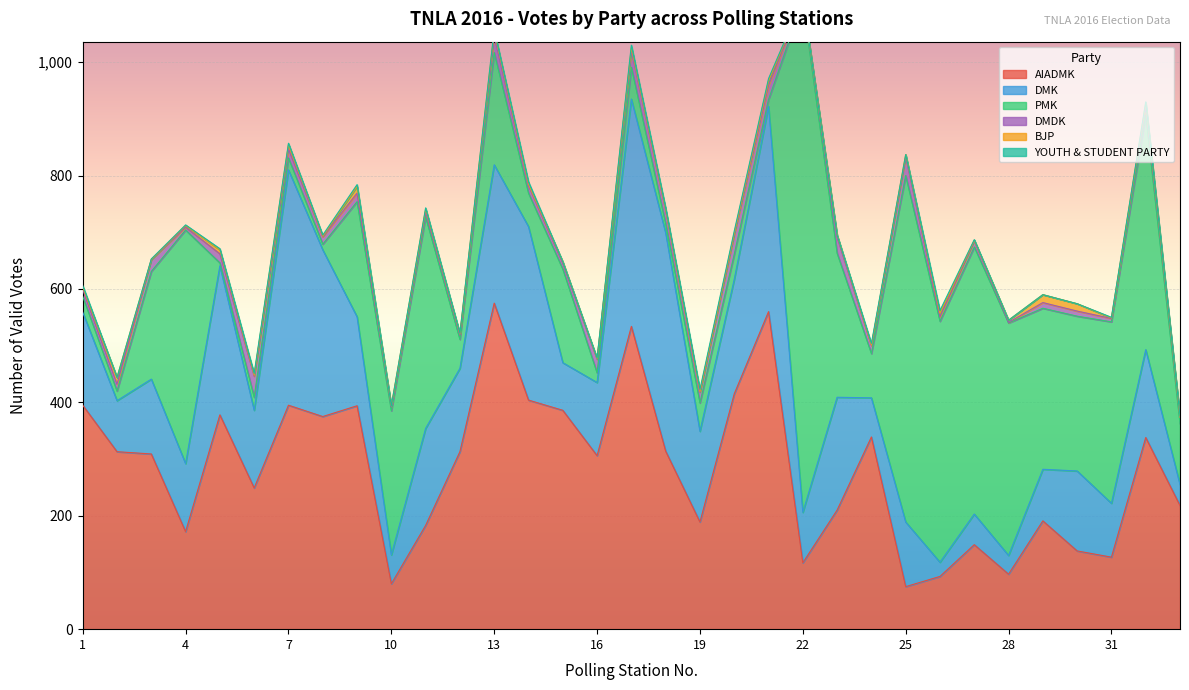

Which category has the lowest value in the YOUTH & STUDENT PARTY series?

2